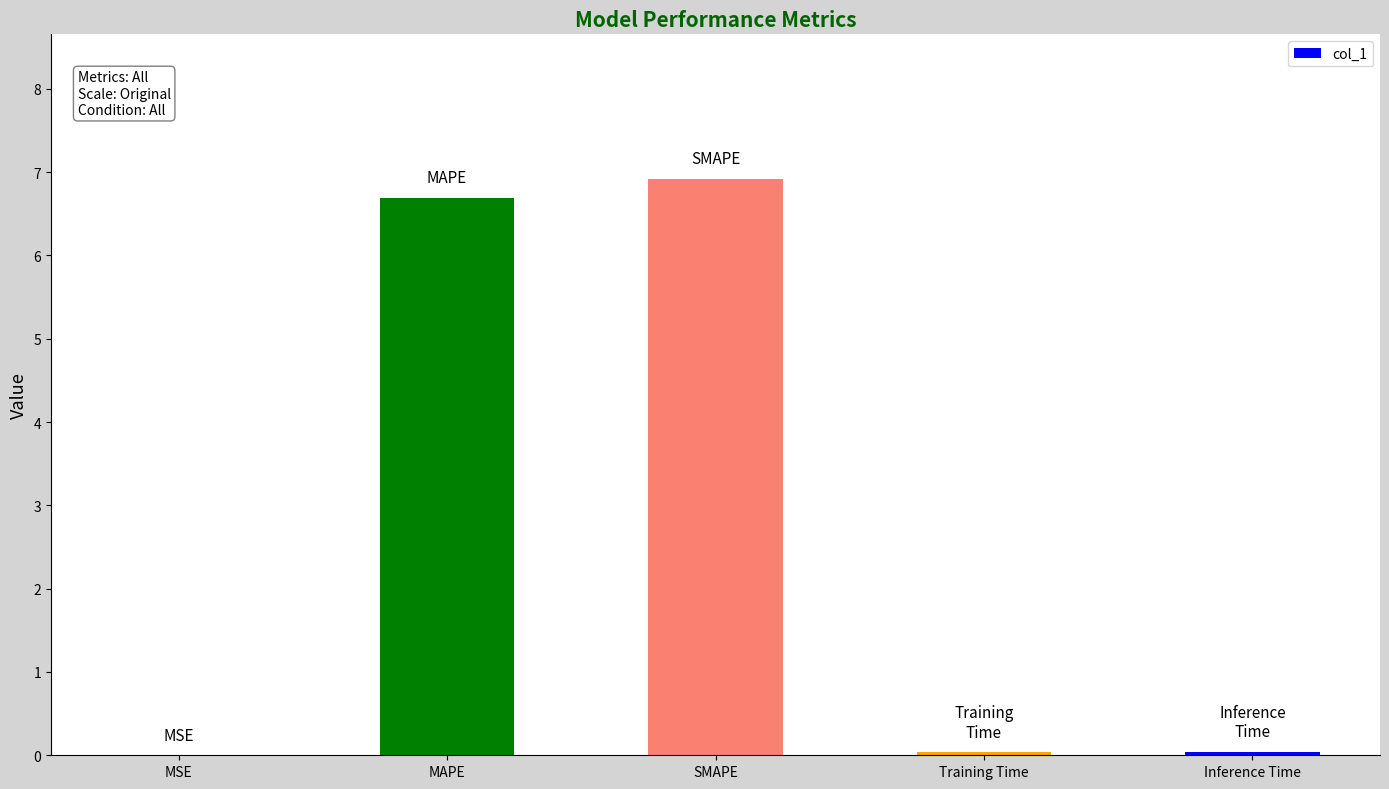

What is the sum of all values?

13.7